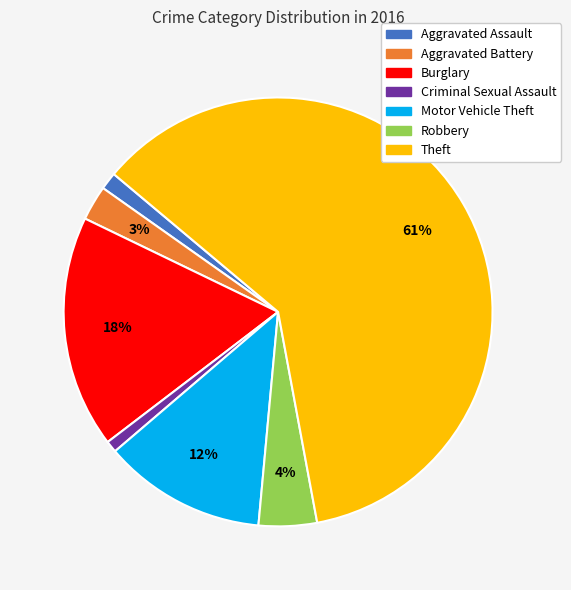

Between Theft and Aggravated Battery, which is larger?

Theft